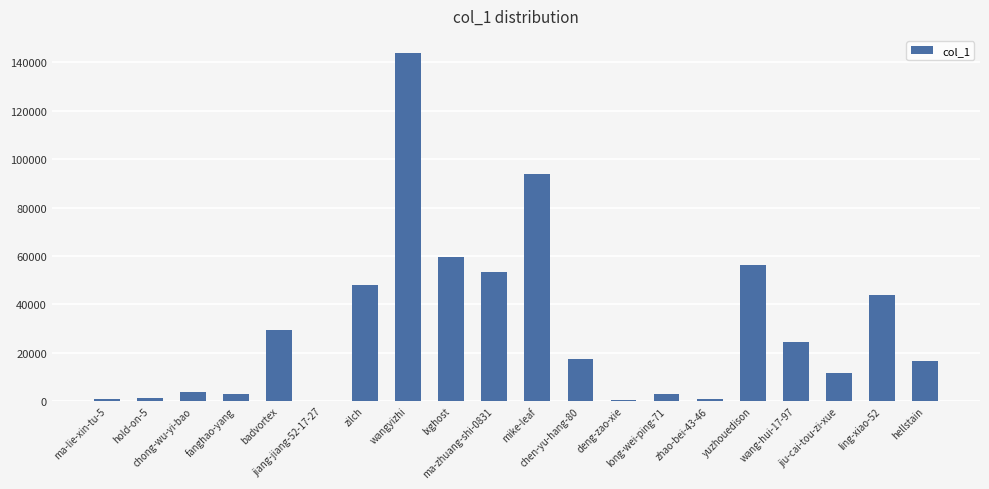

What is the sum of all values?

611034